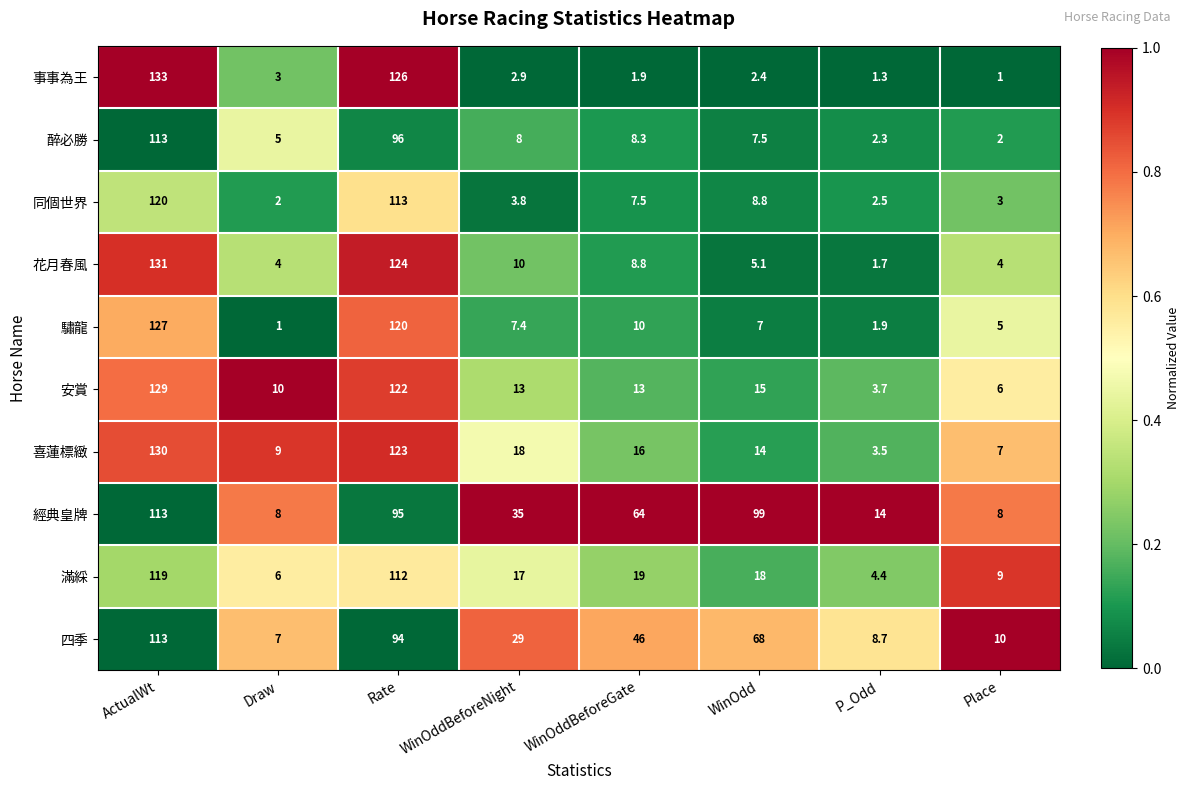

Rank the series at Draw from lowest to highest value.

驌龍, 同個世界, 事事為王, 花月春風, 醉必勝, 滿綵, 四季, 經典皇牌, 喜蓮標緻, 安賞